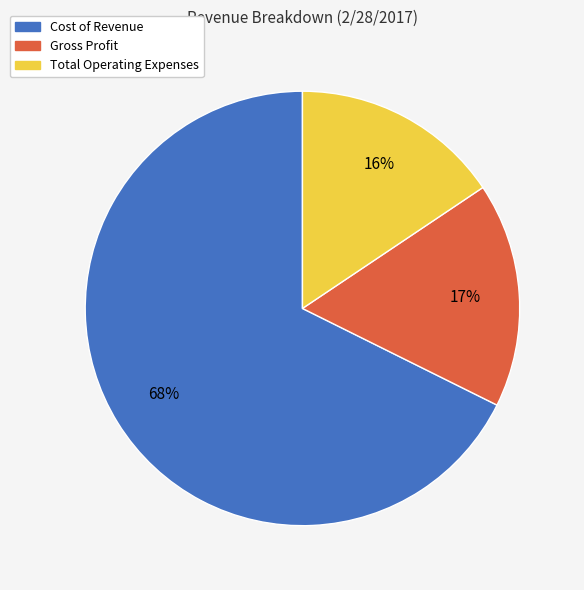

Combined, do Cost of Revenue and Total Operating Expenses account for over 50%?

Yes